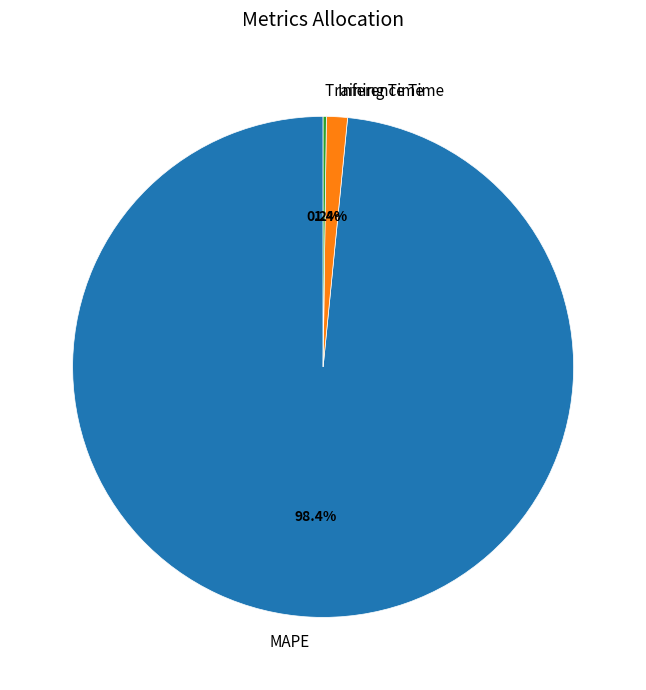

To the nearest percent, what portion does Inference Time represent?

1%